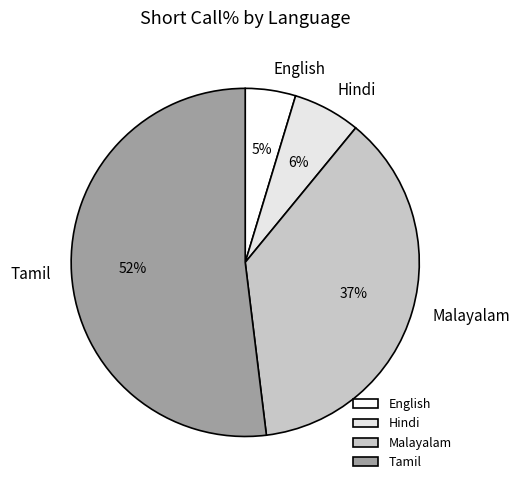

Is it true that Hindi is 20% of the pie?

False